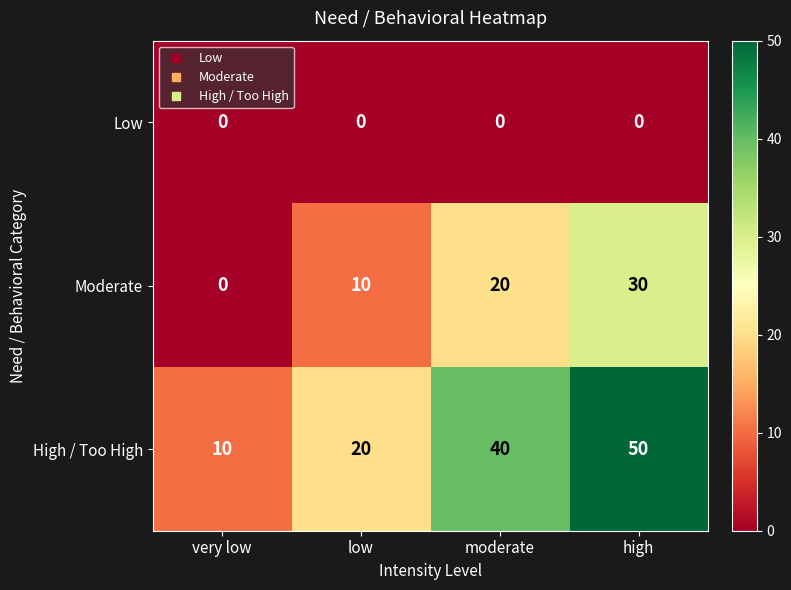

Which series has the largest range (max minus min)?

High / Too High